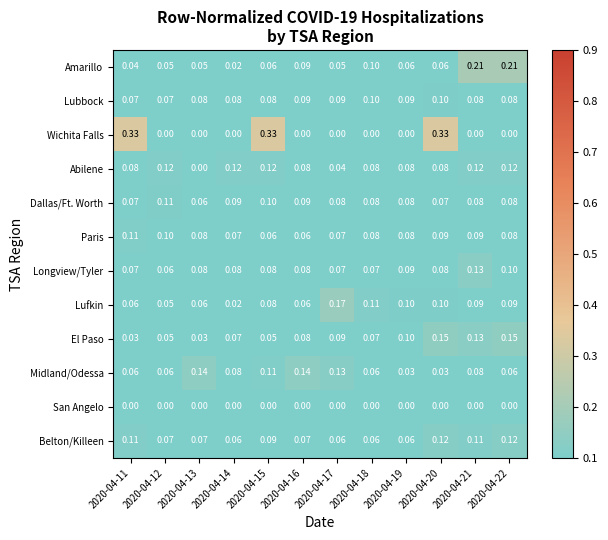

Which series changed the most between 2020-04-20 and 2020-04-22?

Wichita Falls